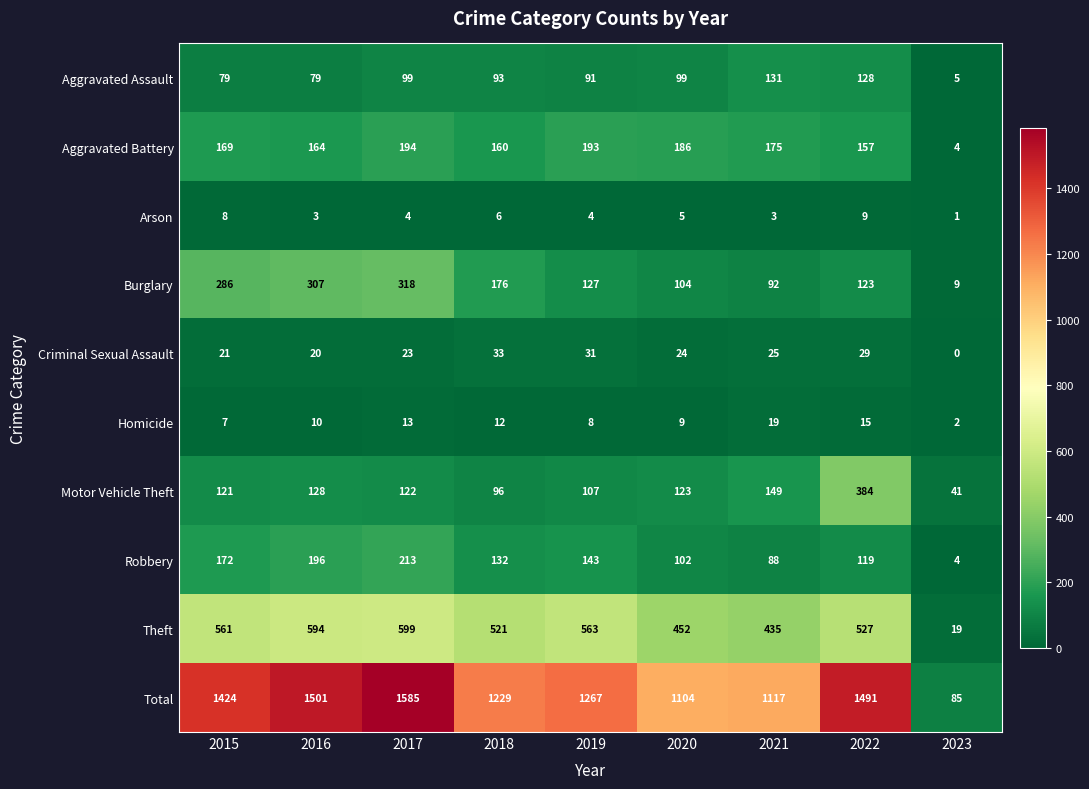

At how many categories does at least one series exceed 184?

8